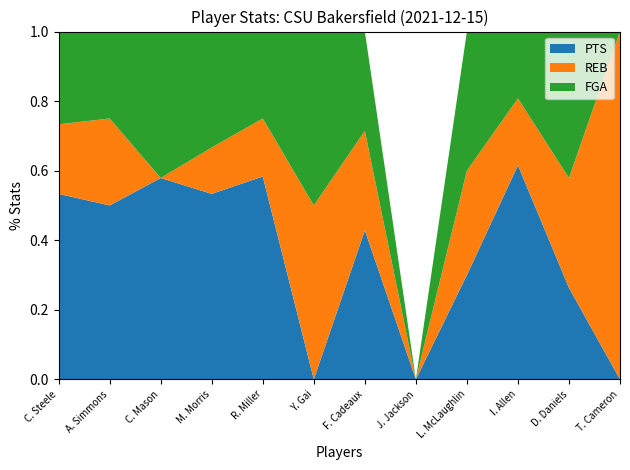

Reading left to right, list all the values displayed in this chart.

PTS: C. Steele=8	A. Simmons=8	C. Mason=11	M. Morris=8	R. Miller=7	Y. Gai=0	F. Cadeaux=3	J. Jackson=0	L. McLaughlin=3	I. Allen=16	D. Daniels=5	T. Cameron=0
REB: C. Steele=3	A. Simmons=4	C. Mason=0	M. Morris=2	R. Miller=2	Y. Gai=1	F. Cadeaux=2	J. Jackson=0	L. McLaughlin=3	I. Allen=5	D. Daniels=6	T. Cameron=3
FGA: C. Steele=4	A. Simmons=4	C. Mason=8	M. Morris=5	R. Miller=3	Y. Gai=1	F. Cadeaux=2	J. Jackson=0	L. McLaughlin=4	I. Allen=5	D. Daniels=8	T. Cameron=0